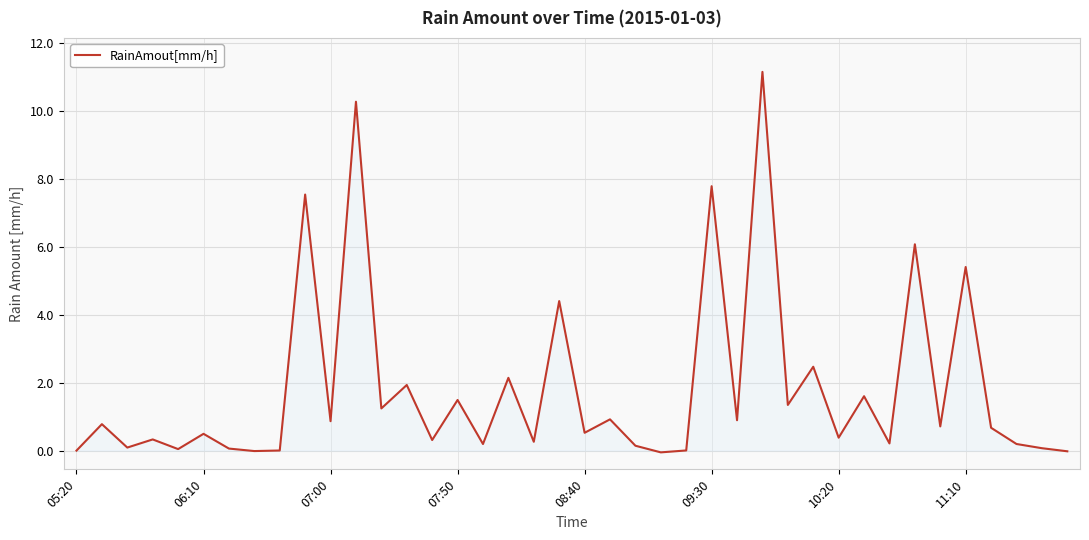

What is the difference between the second highest and minimum values?

10.3